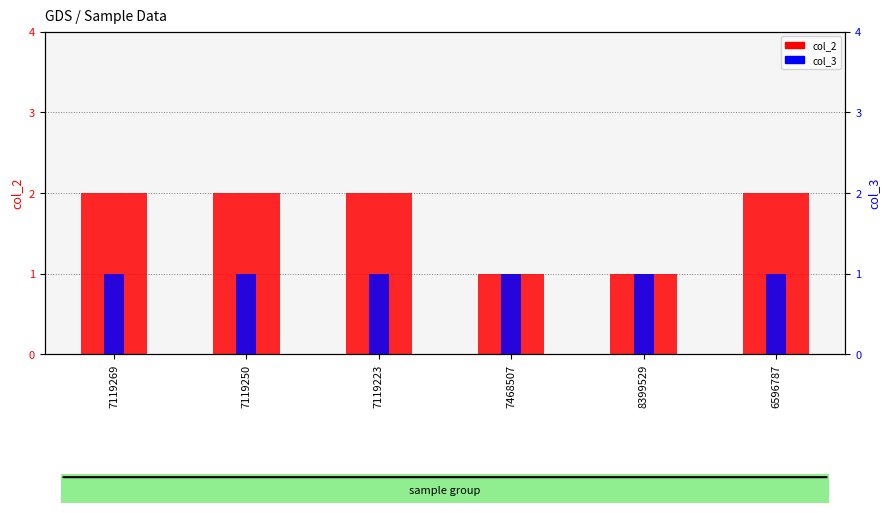

Which category has the highest value across all series?

7119269